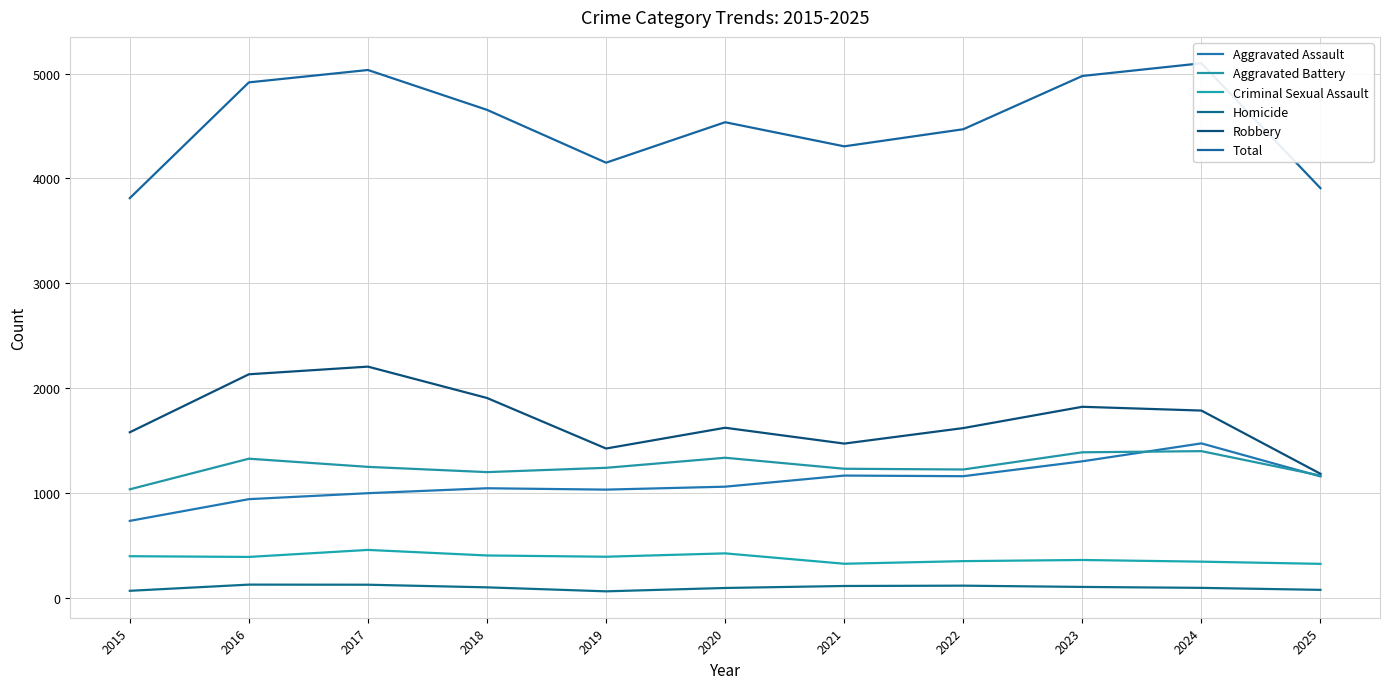

At which category does the chart reach its minimum across all series?

2019